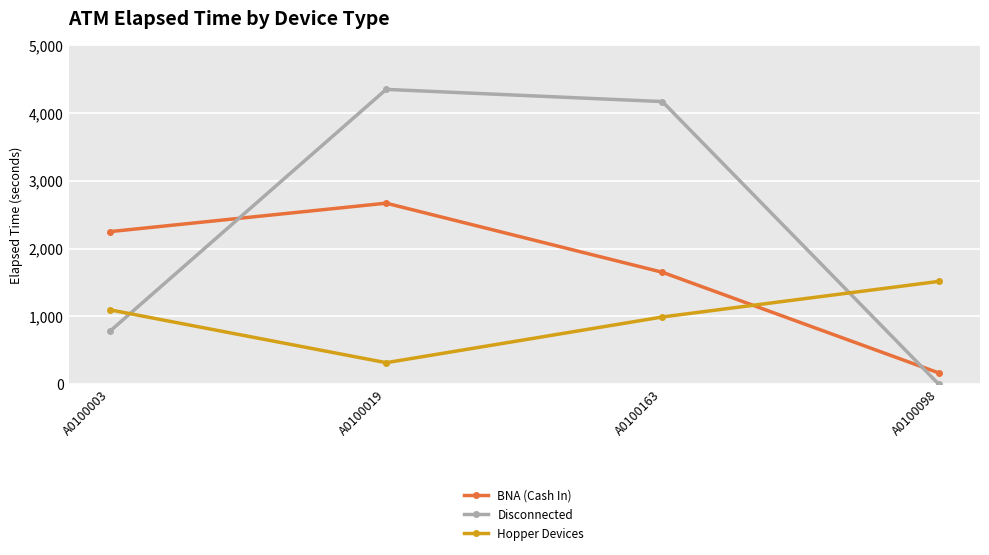

The Disconnected series shows 2636 at A0100163. True or false?

False